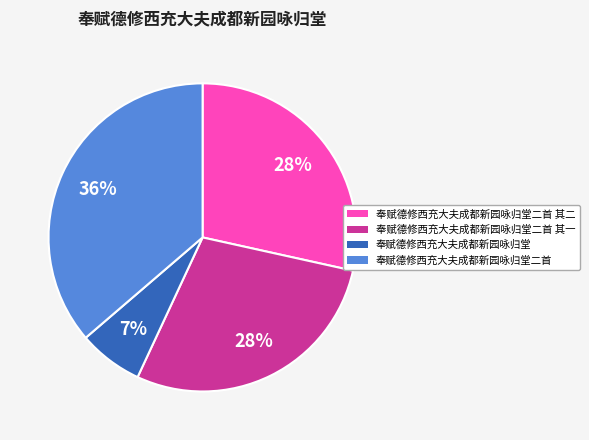

To the nearest percent, what is the combined percentage of 奉赋德修西充大夫成都新园咏归堂二首 其一 and 奉赋德修西充大夫成都新园咏归堂二首?

65%